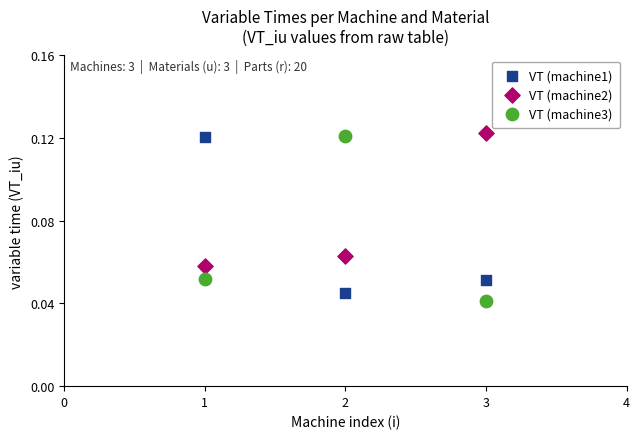

Across all data points, what is the average X value?

2.0